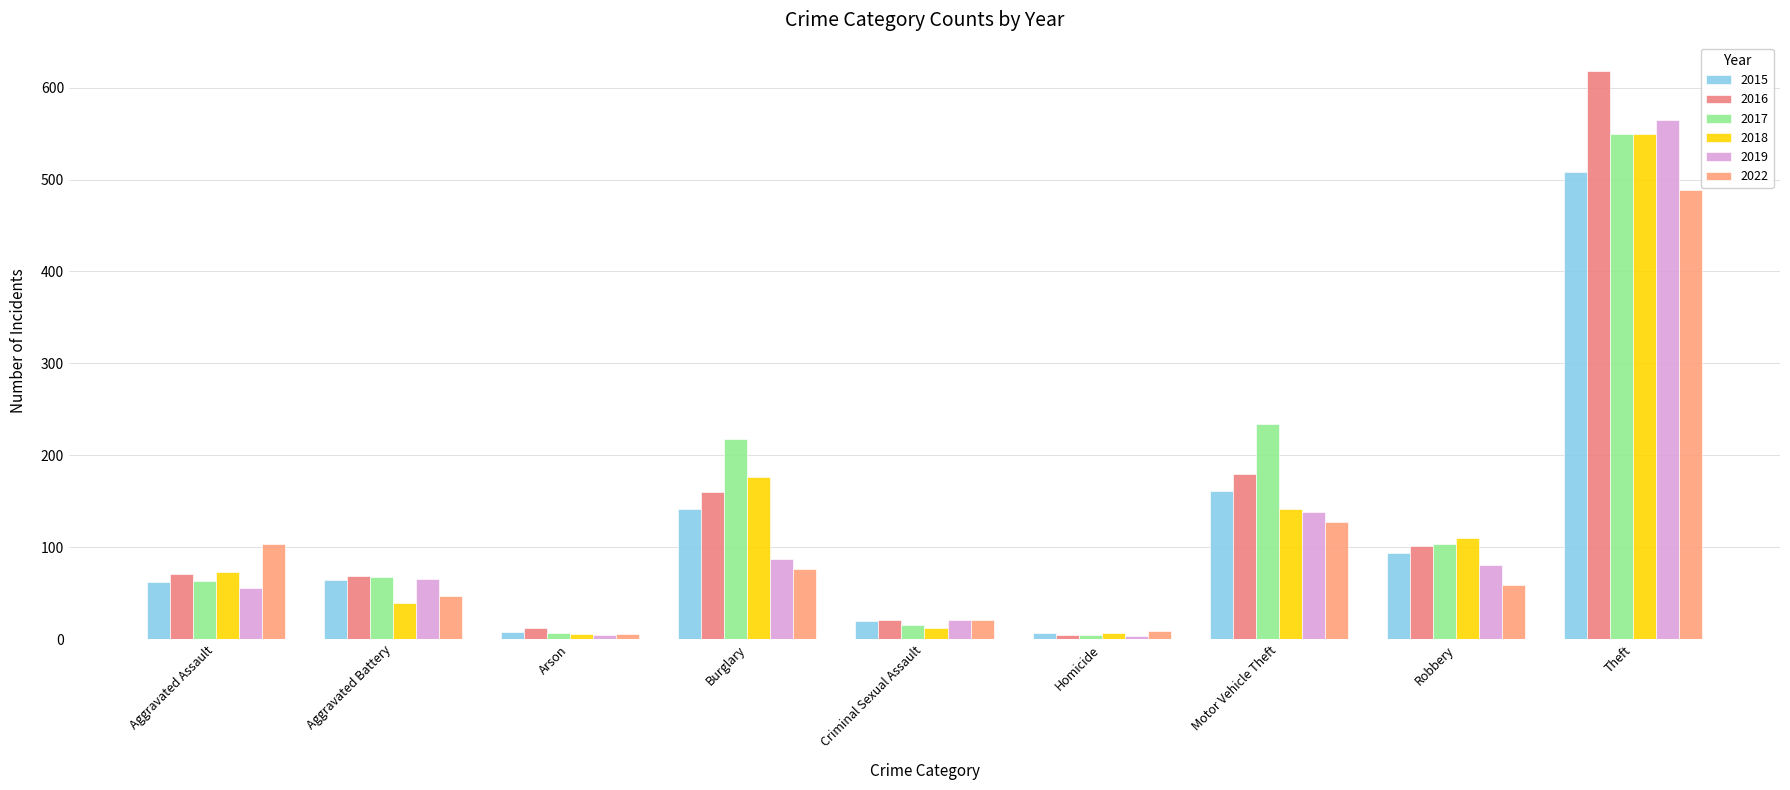

What position from the right is Aggravated Assault?

9